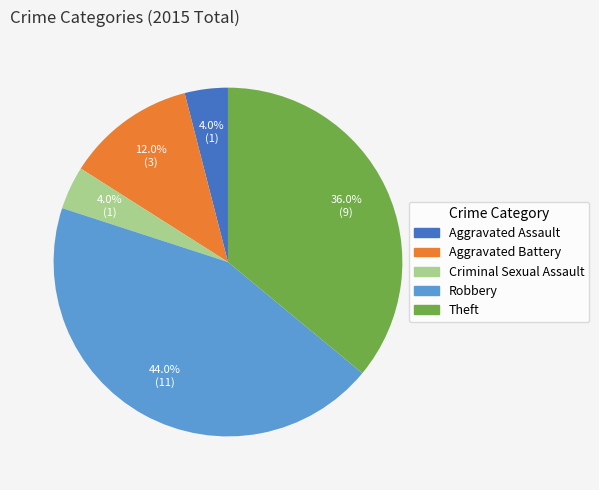

What percentage is the Criminal Sexual Assault slice, to the nearest percent?

4%